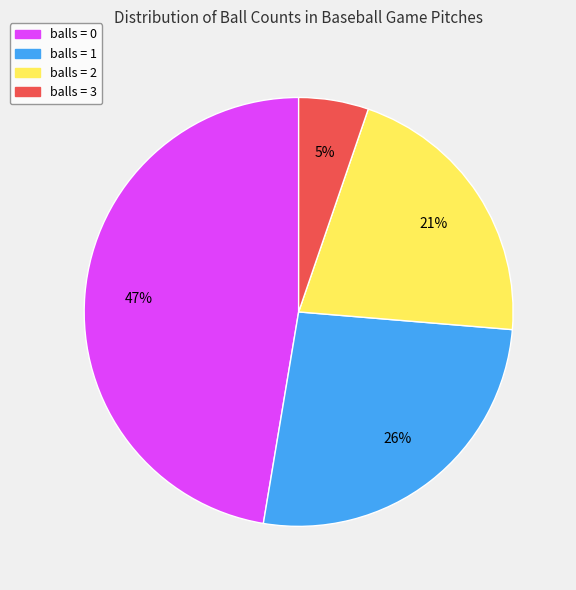

To the nearest percent, what is the difference between the largest and smallest slice percentages?

42%